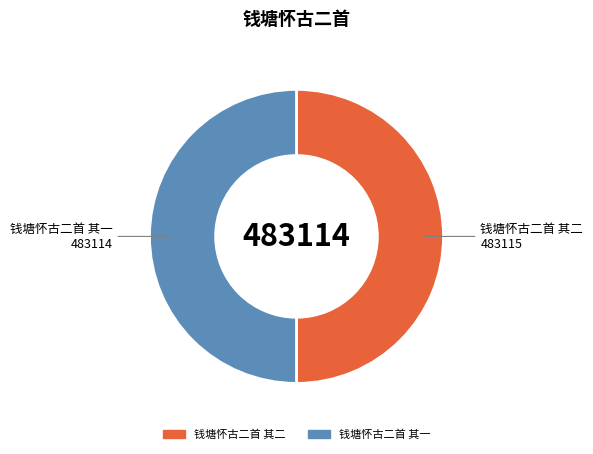

How many segments does this pie chart have?

2